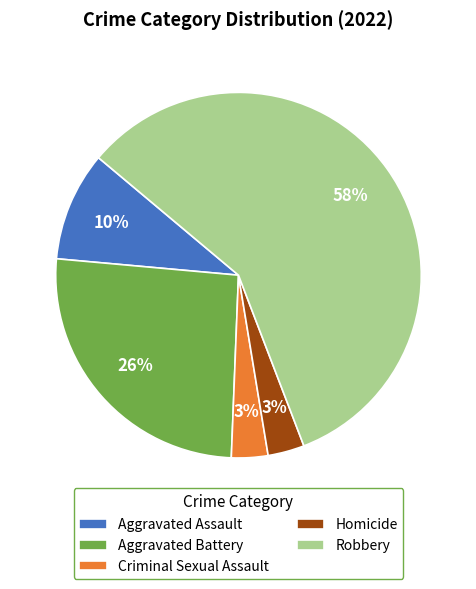

Which category has the biggest portion of the pie?

Robbery